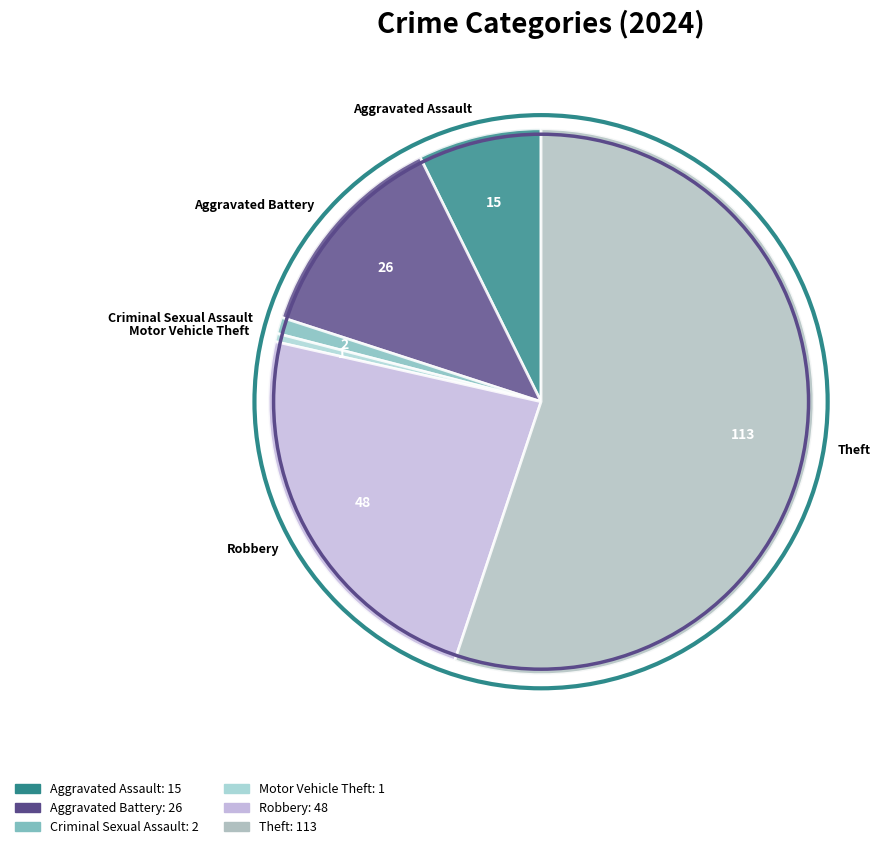

Is the sum of Motor Vehicle Theft and Theft greater than half?

Yes